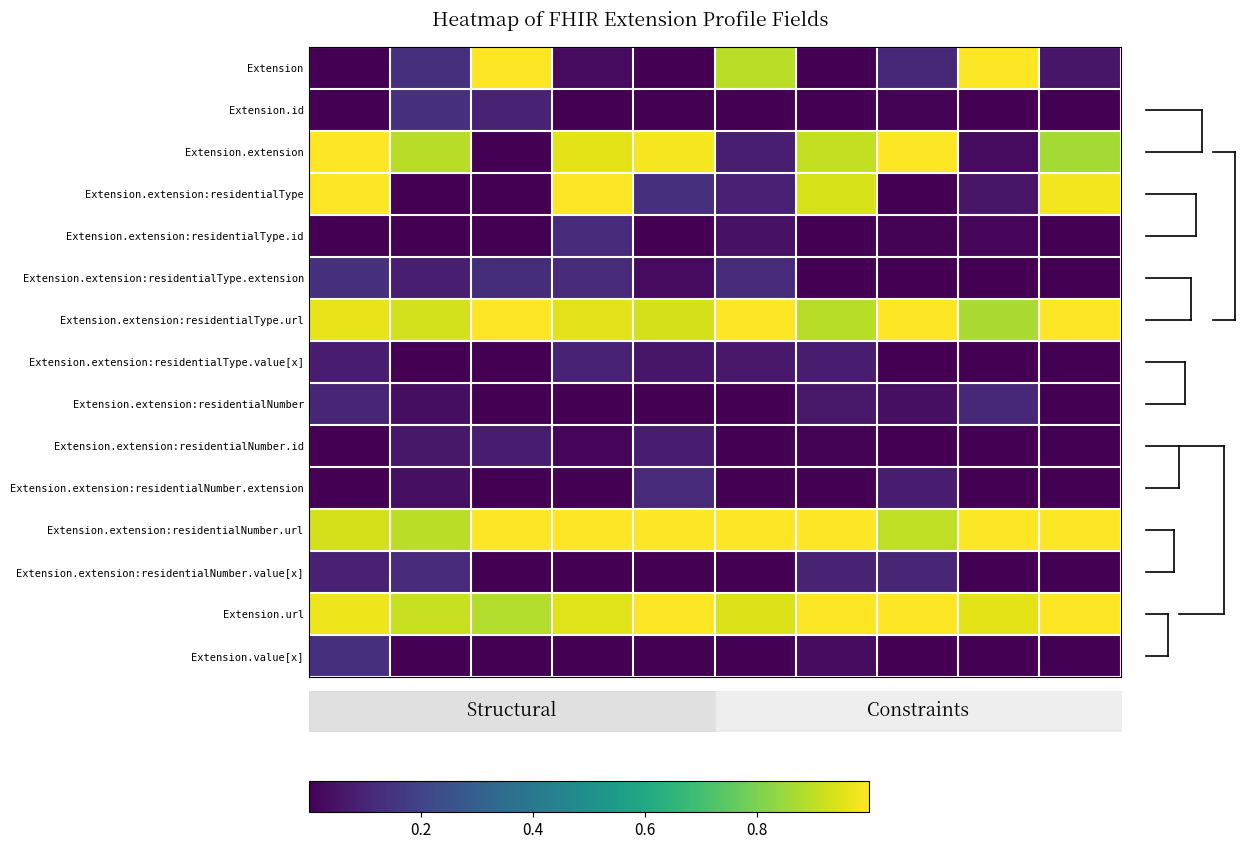

How many categories are shown in the chart?

10